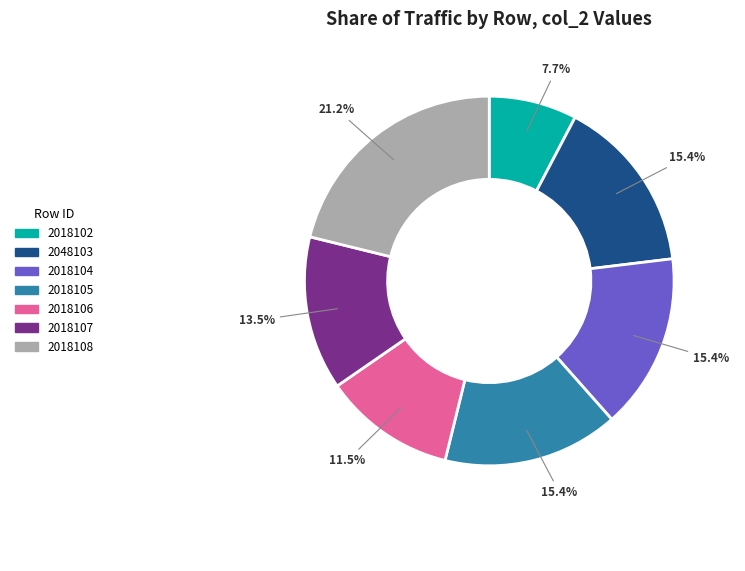

What is the largest slice in the pie chart?

2018108